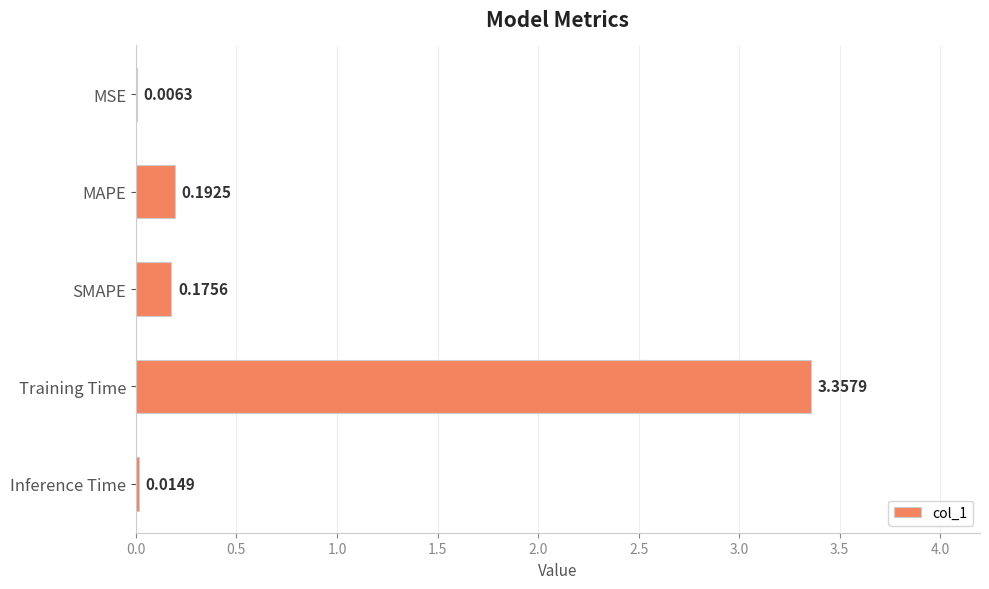

Which has a higher value, SMAPE or Inference Time?

SMAPE